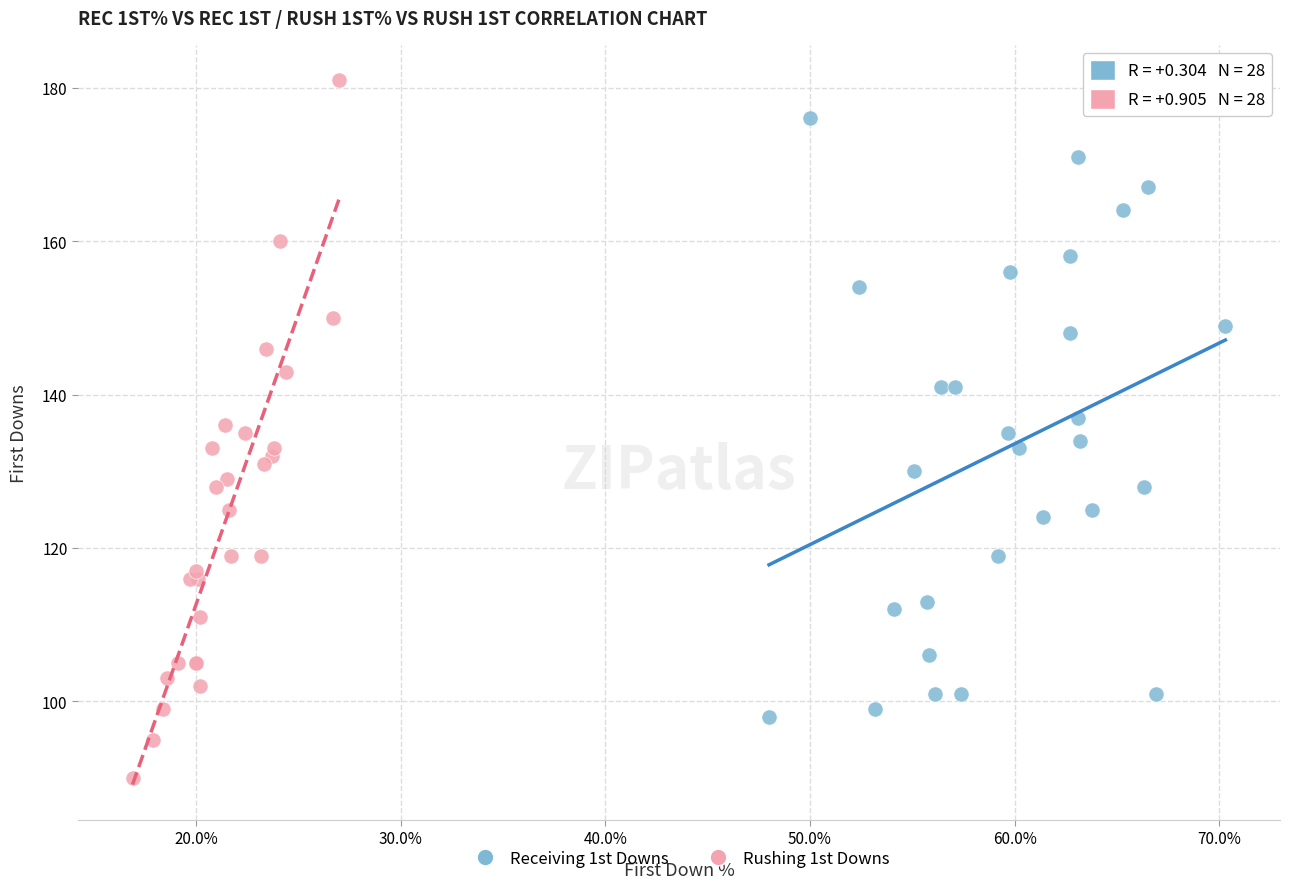

What are all the series names shown in the legend?

Receiving 1st Downs, Rushing 1st Downs